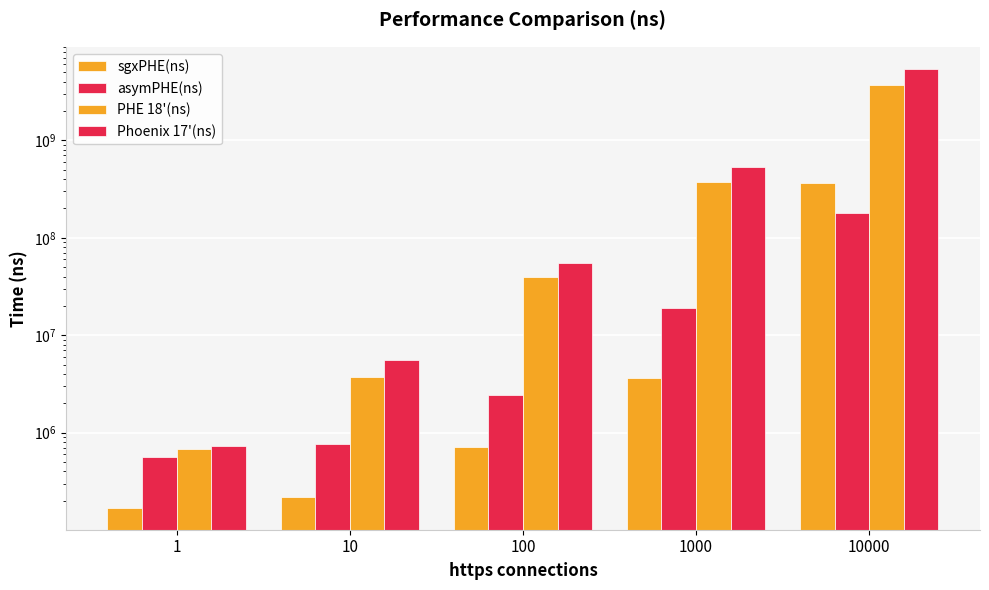

The value of asymPHE(ns) at 10 is 770924. True or false?

True